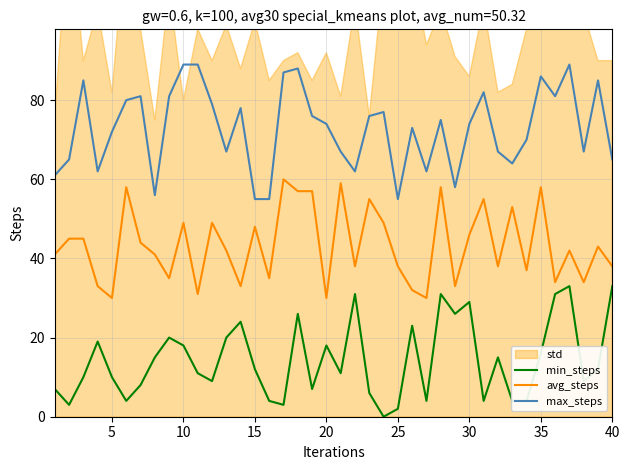

Reading left to right, list all the values displayed in this chart.

min_steps: 7	3	10	19	10	4	8	15	20	18	11	9	20	24	12	4	3	26	7	18	11	31	6	0	2	23	4	31	26	29	4	15	4	4	16	31	33	9	12	33
avg_steps: 41	45	45	33	30	58	44	41	35	49	31	49	42	33	48	35	60	57	57	30	59	38	55	49	38	32	30	58	33	46	55	38	53	37	58	34	42	34	43	38
max_steps: 61	65	85	62	72	80	81	56	81	89	89	79	67	78	55	55	87	88	76	74	67	62	76	77	55	73	62	75	58	74	82	67	64	70	86	81	89	67	85	65